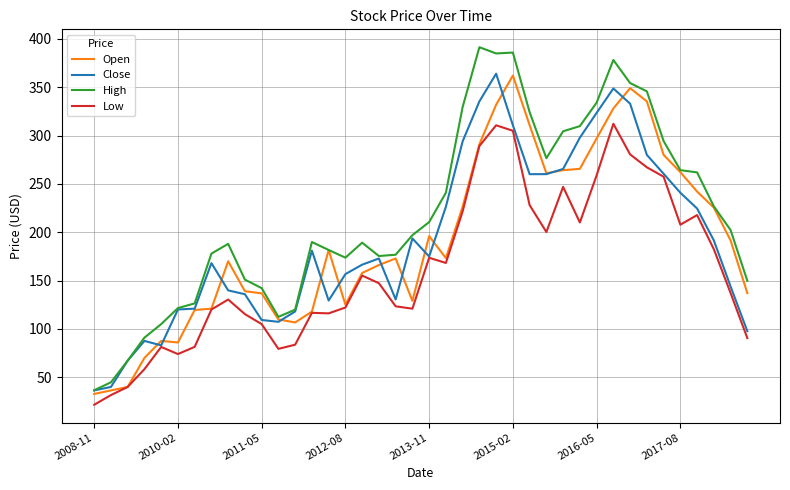

What is the smallest value displayed?

21.6